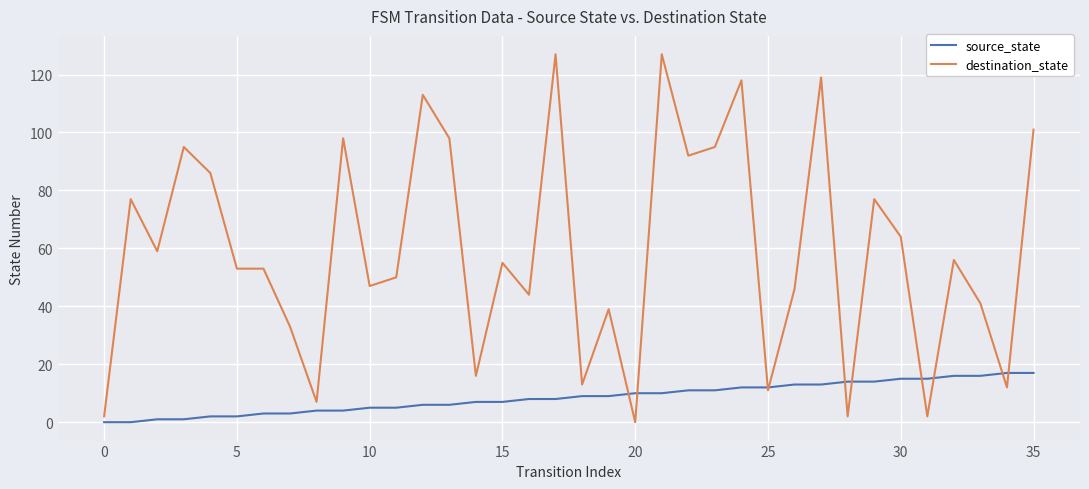

Which series has the widest spread of values?

destination_state